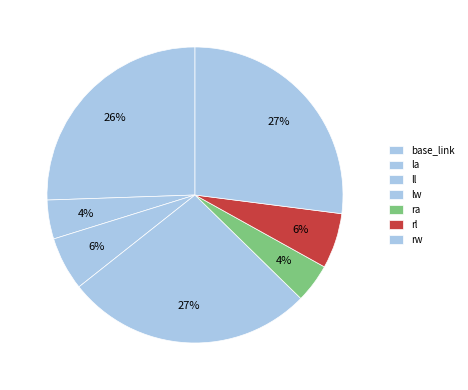

Count the number of slices in the pie.

7